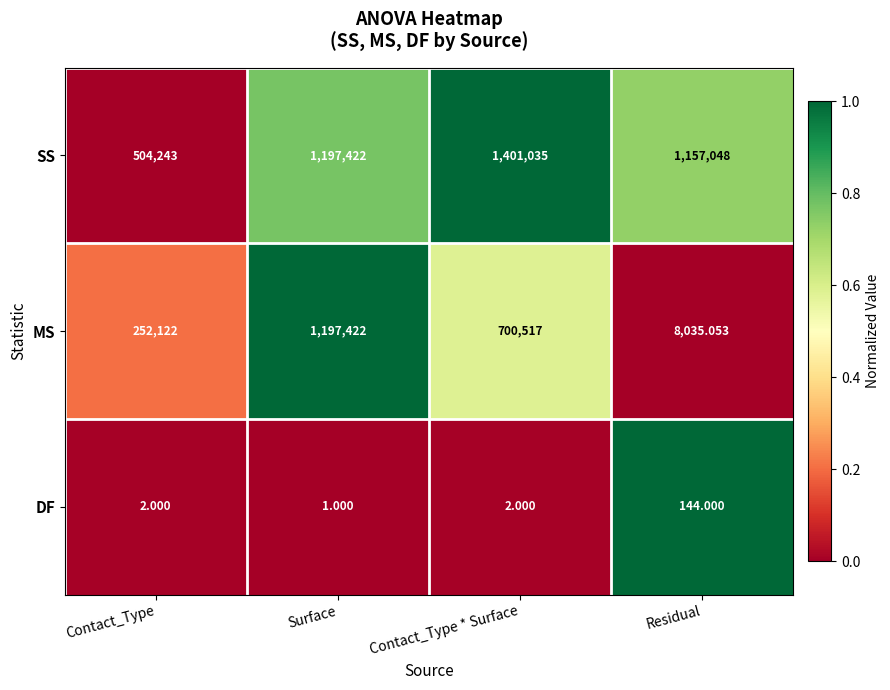

Which series has the largest total across all categories?

SS